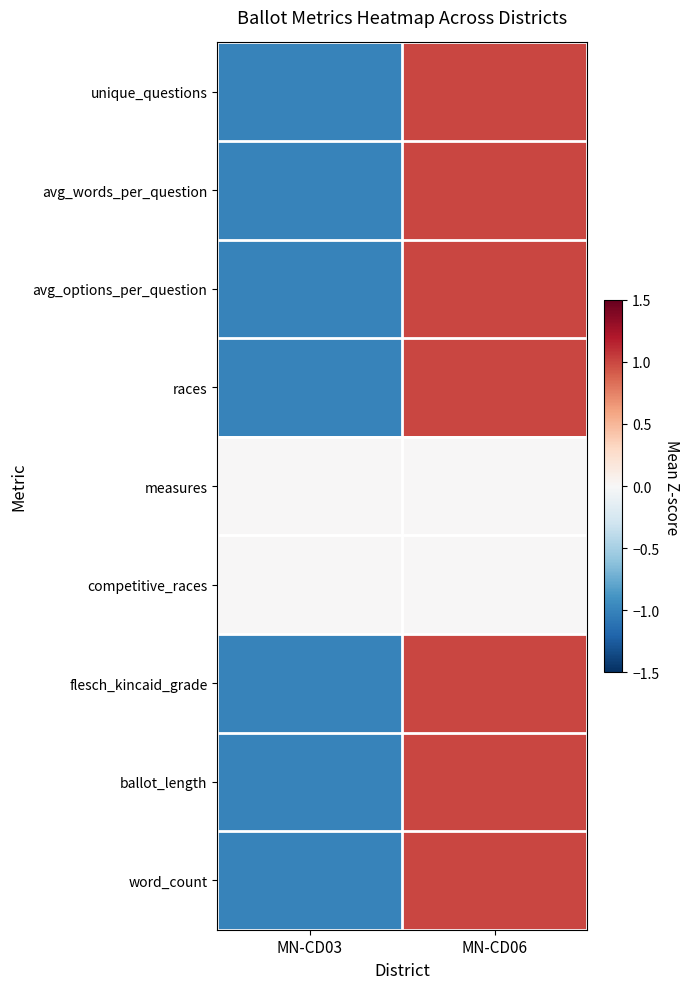

Count the number of categories in the chart.

2